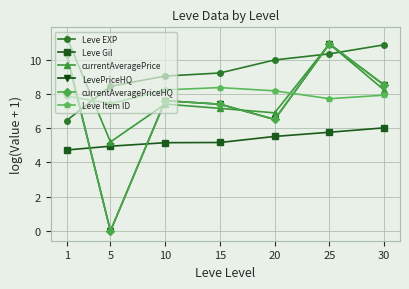

Does the chart have visible grid lines?

Yes